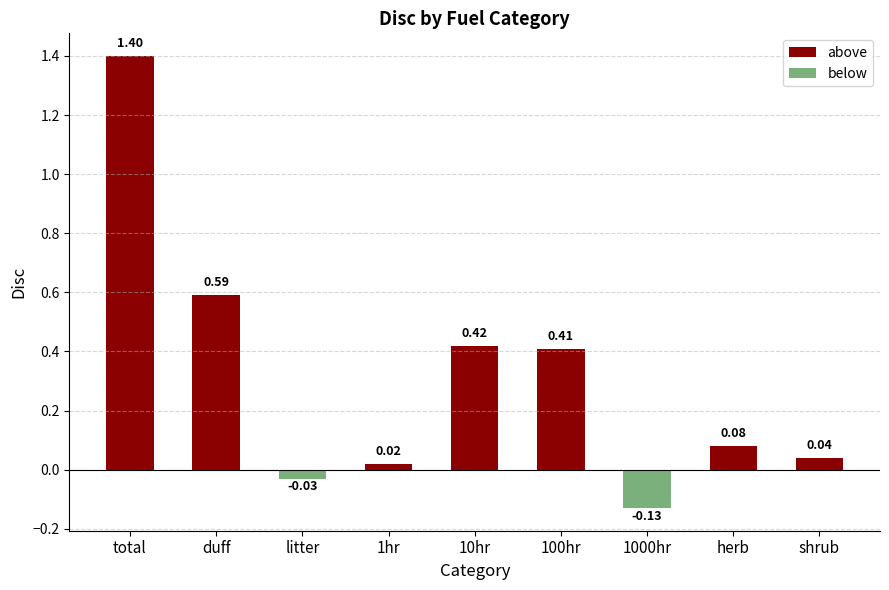

What is the difference between the values at herb and duff?

0.5